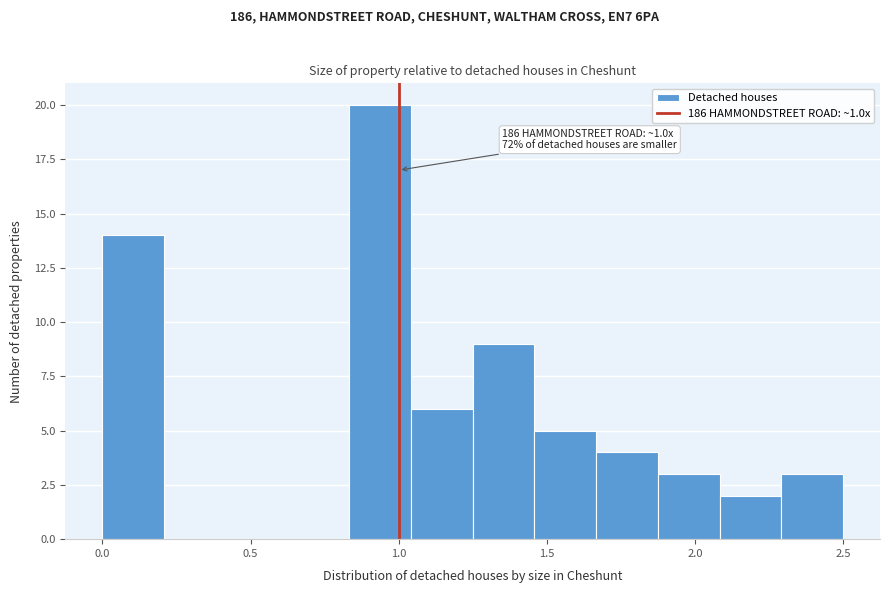

Over which range of the x-axis is the bar tallest?

0.85 to 1.05